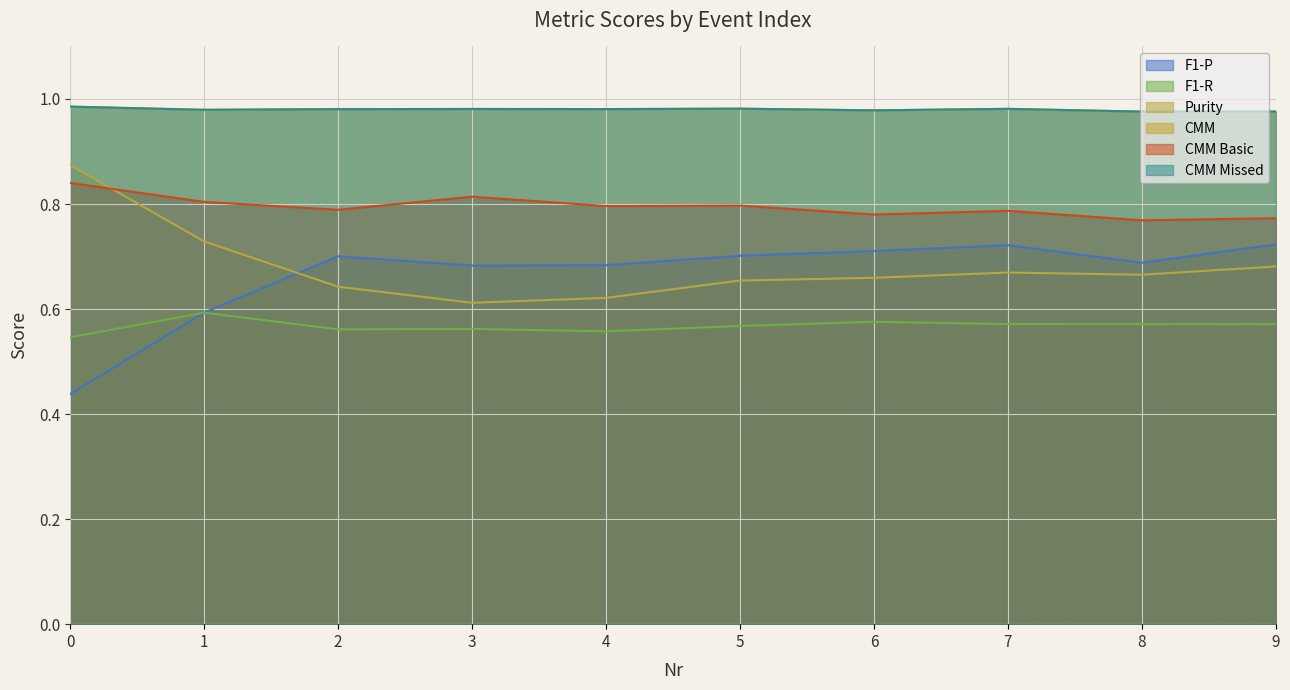

True or false: F1-P has a value of 0.7 at 6.

True